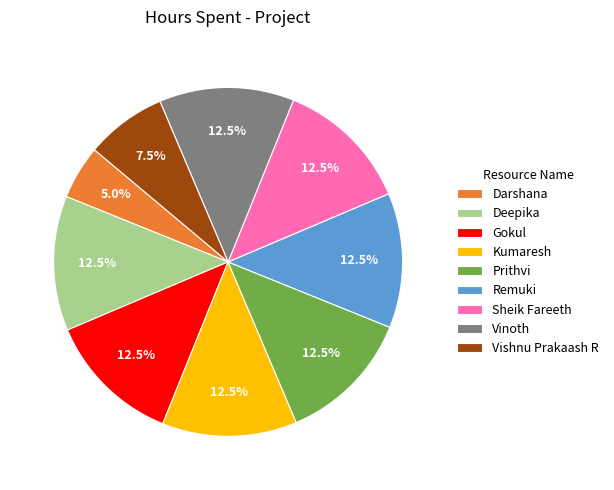

How many slices are in this pie chart?

9